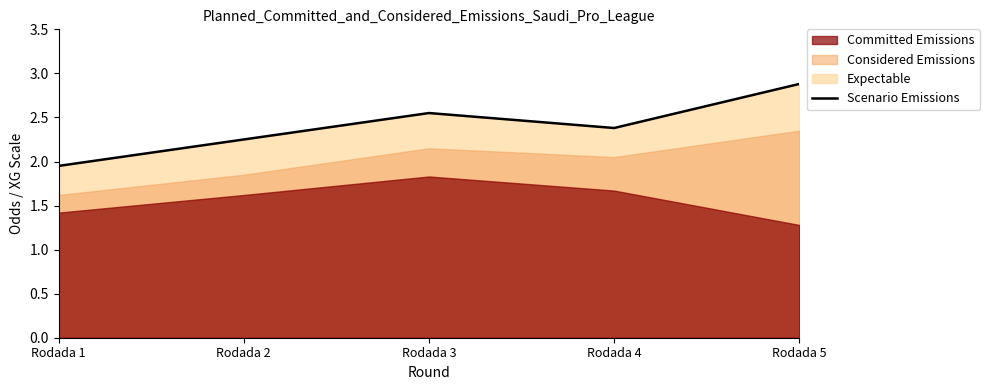

At which category does the data reach its first local peak?

Rodada 3